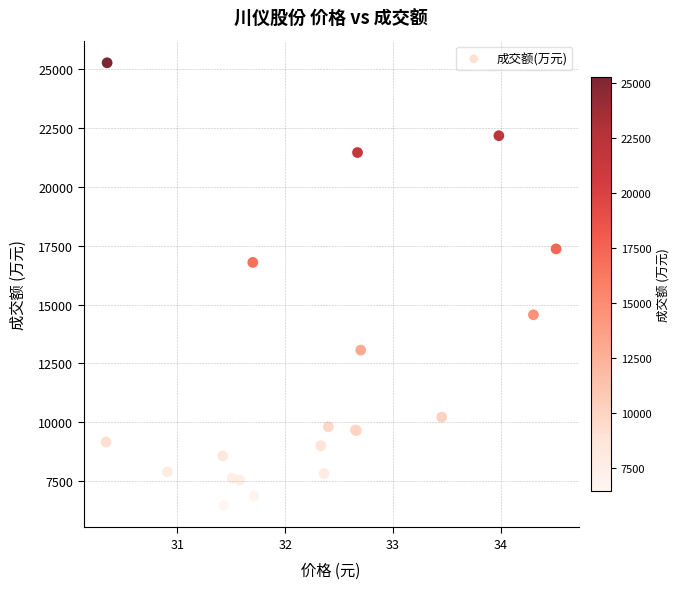

What Y value in the scatter plot is closest to 15869?

16791